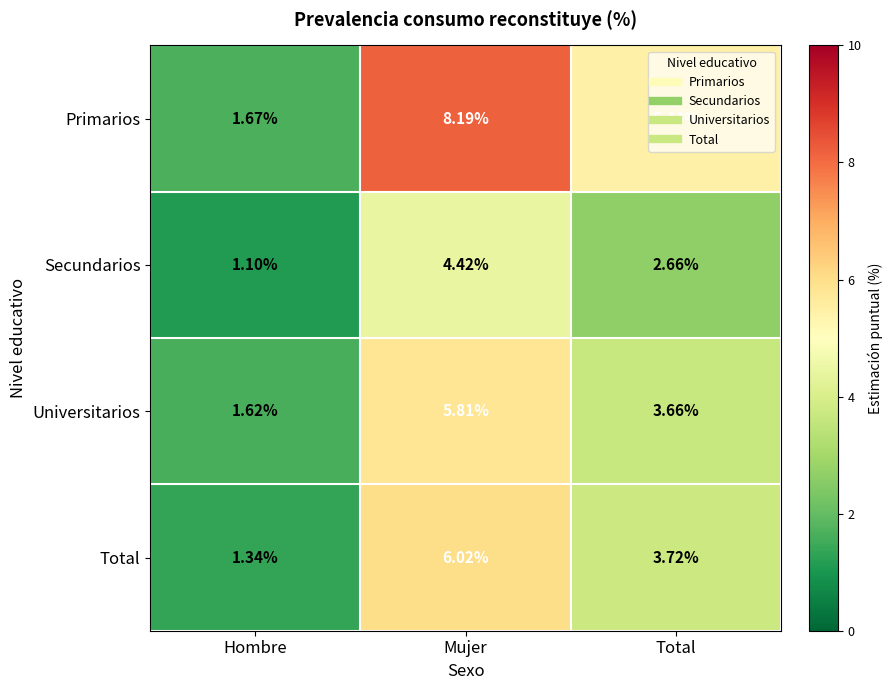

At which label does Secundarios first exceed 2?

Mujer